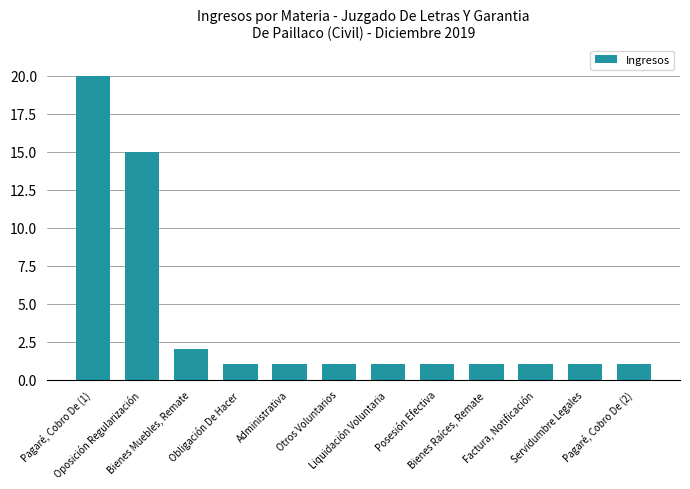

Which label corresponds to the largest value in the chart?

Pagaré, Cobro De (1)